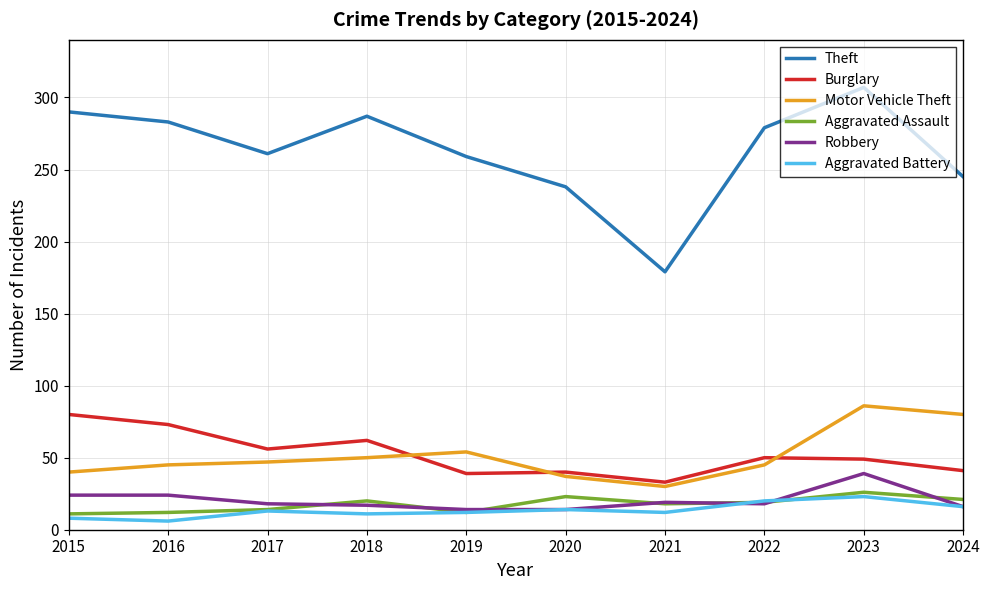

The value of Motor Vehicle Theft at 2020 is 8. True or false?

False